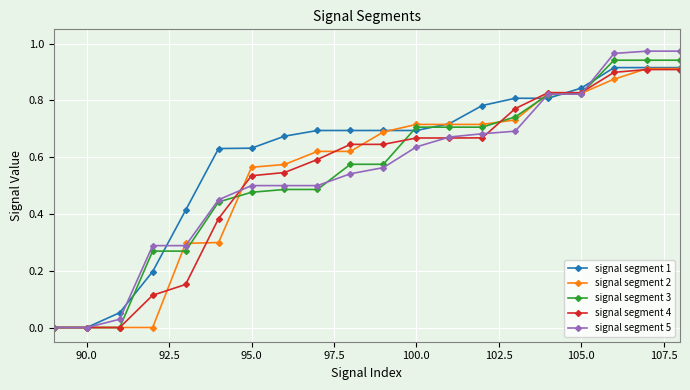

Which series has the largest total across all categories?

signal segment 1